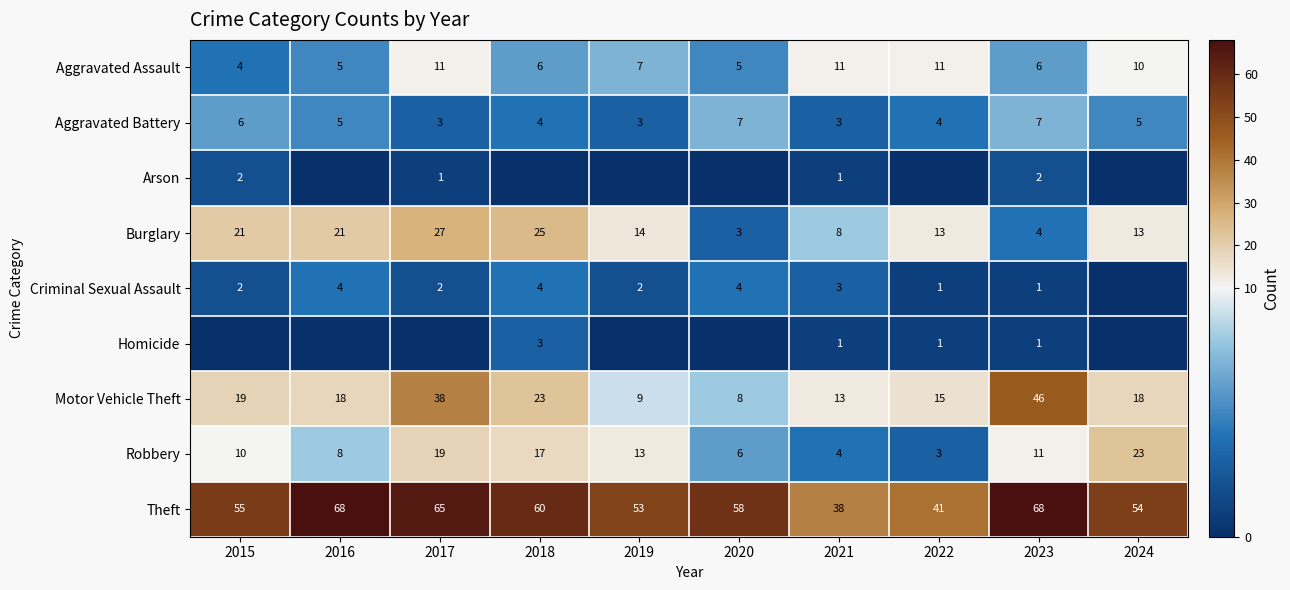

True or false: Aggravated Battery has a value of 3 at 2021.

True